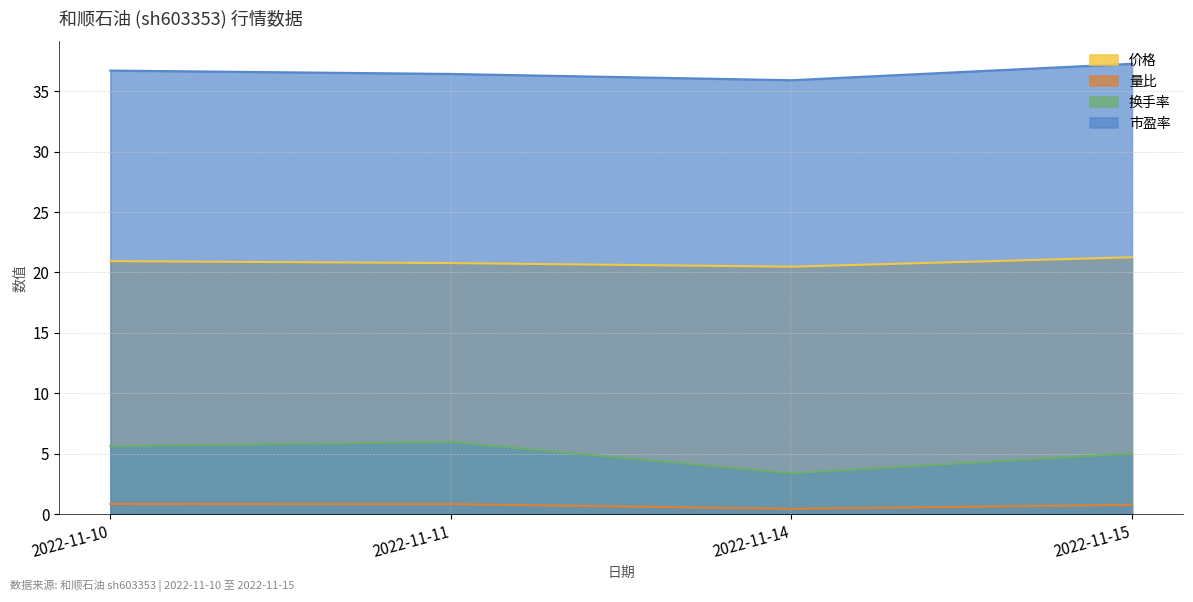

What are all the series names shown in the legend?

价格, 量比, 换手率, 市盈率